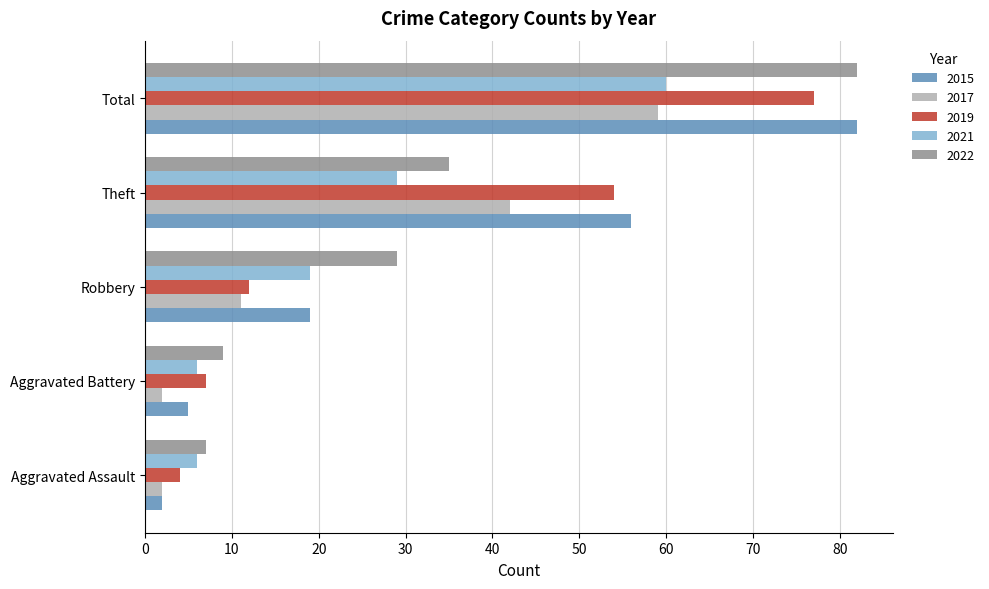

At which label is 2017 closest to 30?

Theft